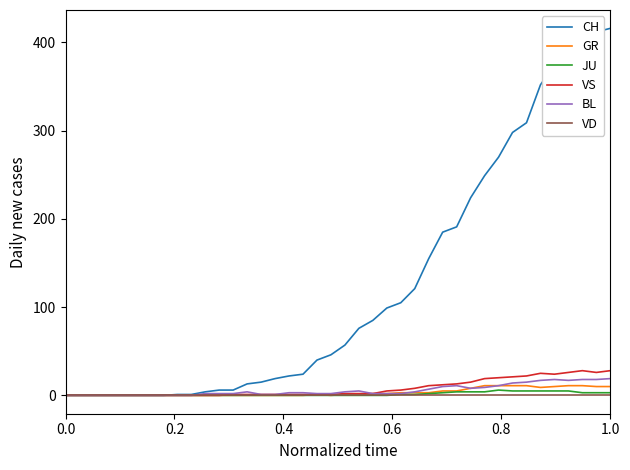

Which series has the widest spread of values?

CH